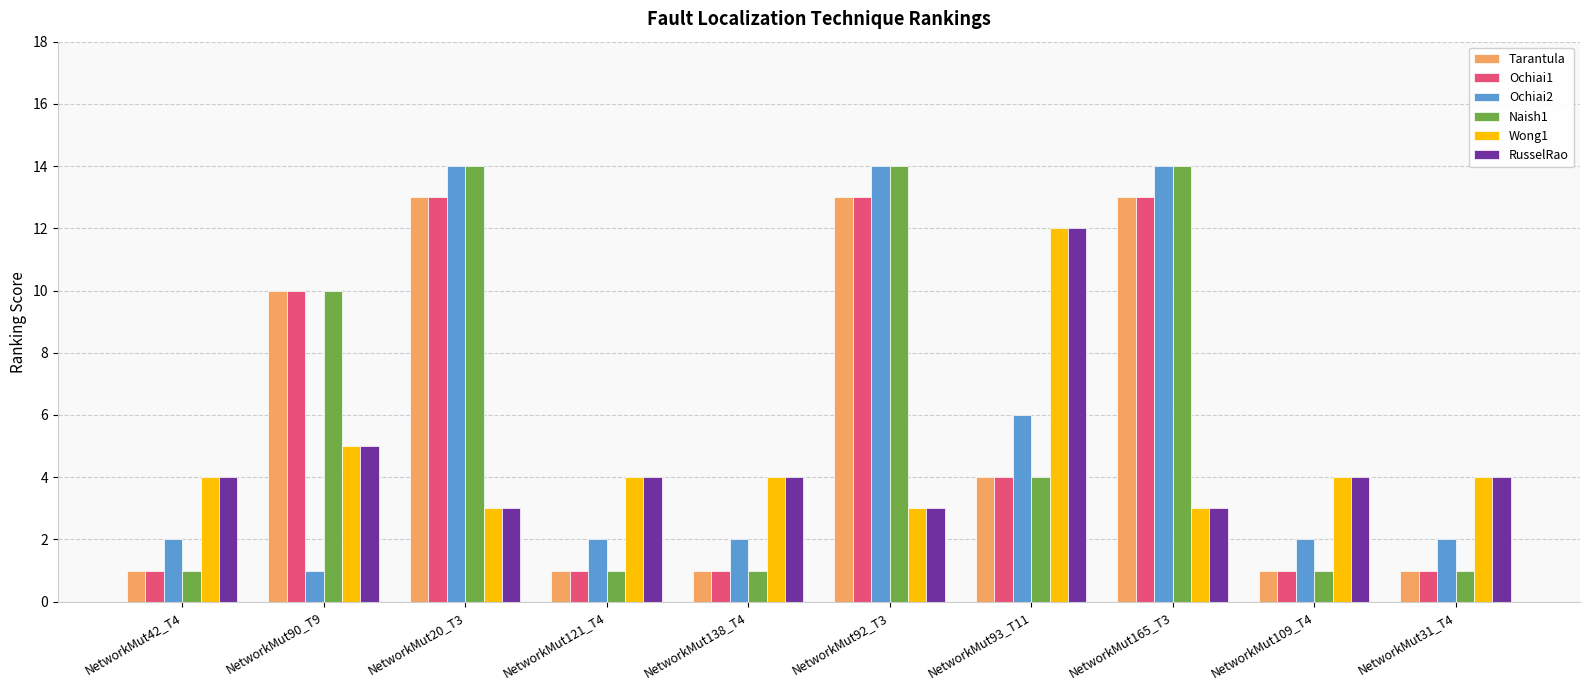

Reading left to right, transcribe all the data shown in this chart.

Tarantula: 1	10	13	1	1	13	4	13	1	1
Ochiai1: 1	10	13	1	1	13	4	13	1	1
Ochiai2: 2	1	14	2	2	14	6	14	2	2
Naish1: 1	10	14	1	1	14	4	14	1	1
Wong1: 4	5	3	4	4	3	12	3	4	4
RusselRao: 4	5	3	4	4	3	12	3	4	4